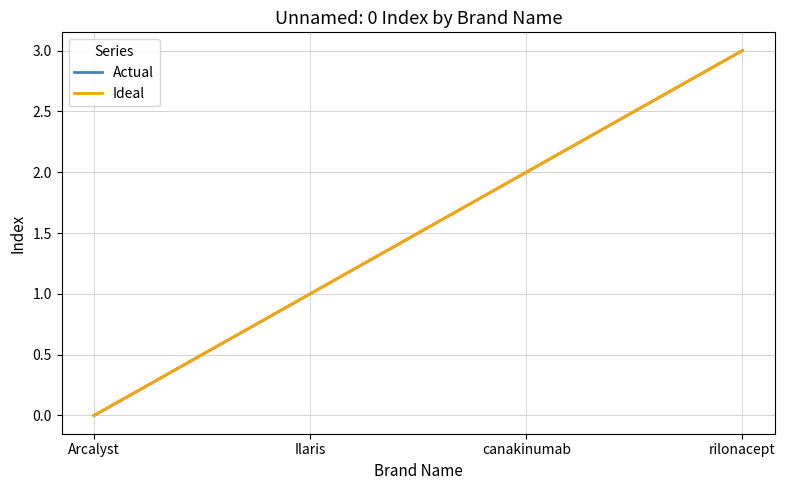

Reading right to left, list all the values displayed in this chart.

Actual: rilonacept=3	canakinumab=2	Ilaris=1	Arcalyst=0
Ideal: rilonacept=3	canakinumab=2	Ilaris=1	Arcalyst=0